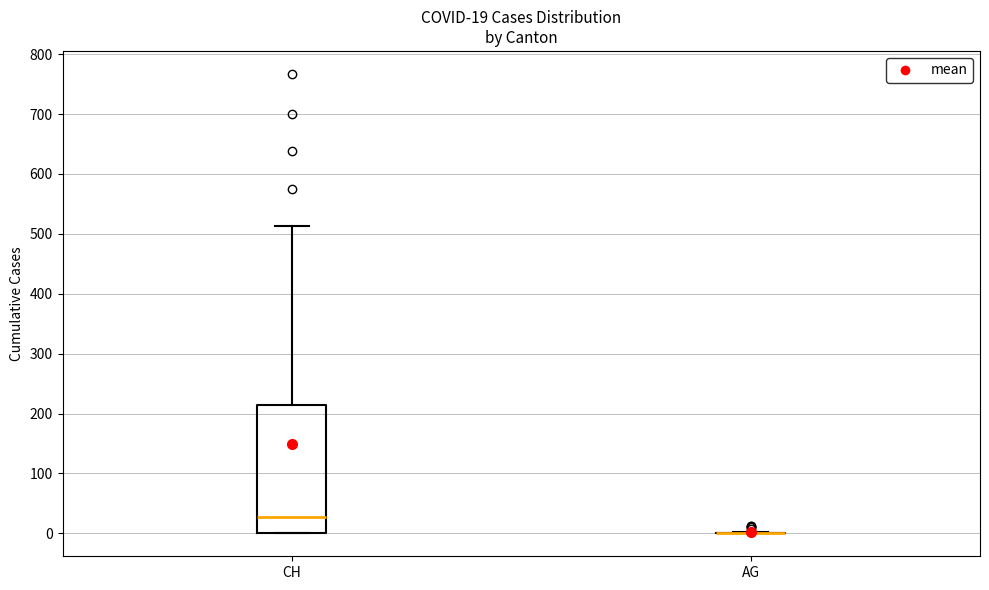

Which box is the tallest, from its lower edge to its upper edge?

CH